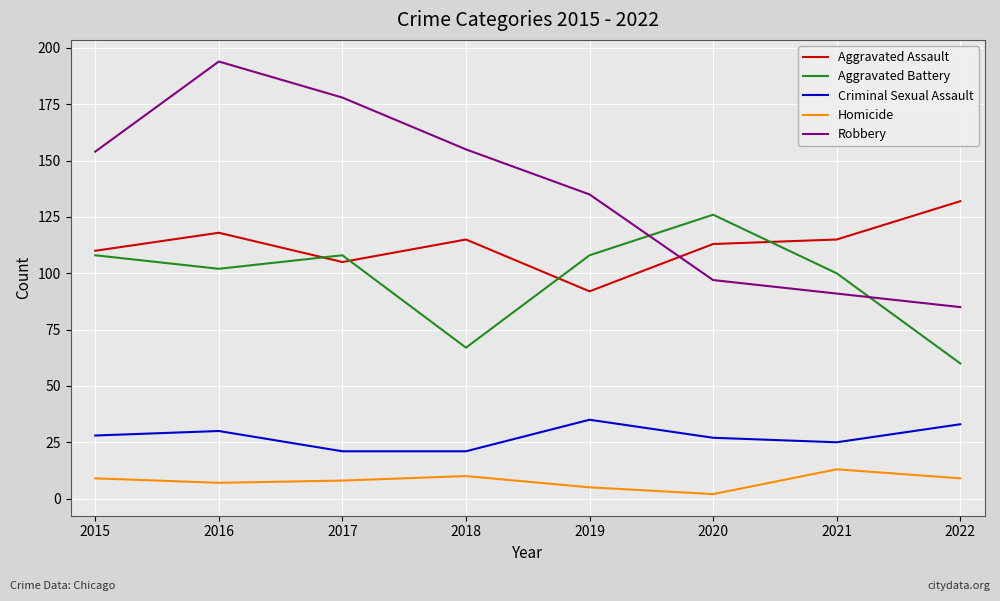

Which series has the largest total across all categories?

Robbery